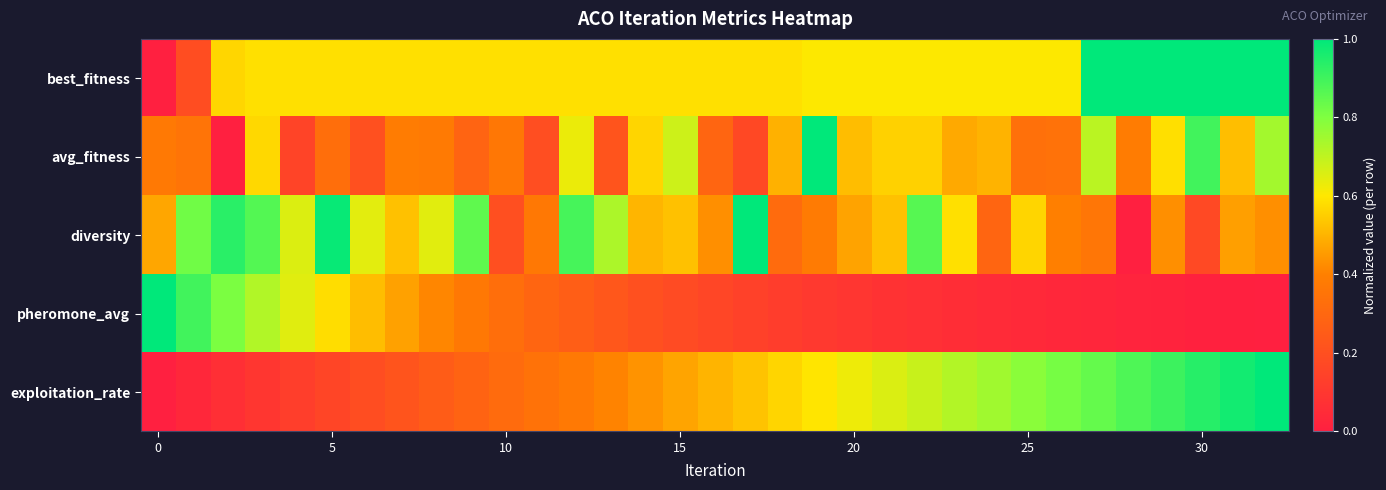

Rank the series by their maximum value, from lowest to highest.

best_fitness, avg_fitness, diversity, pheromone_avg, exploitation_rate